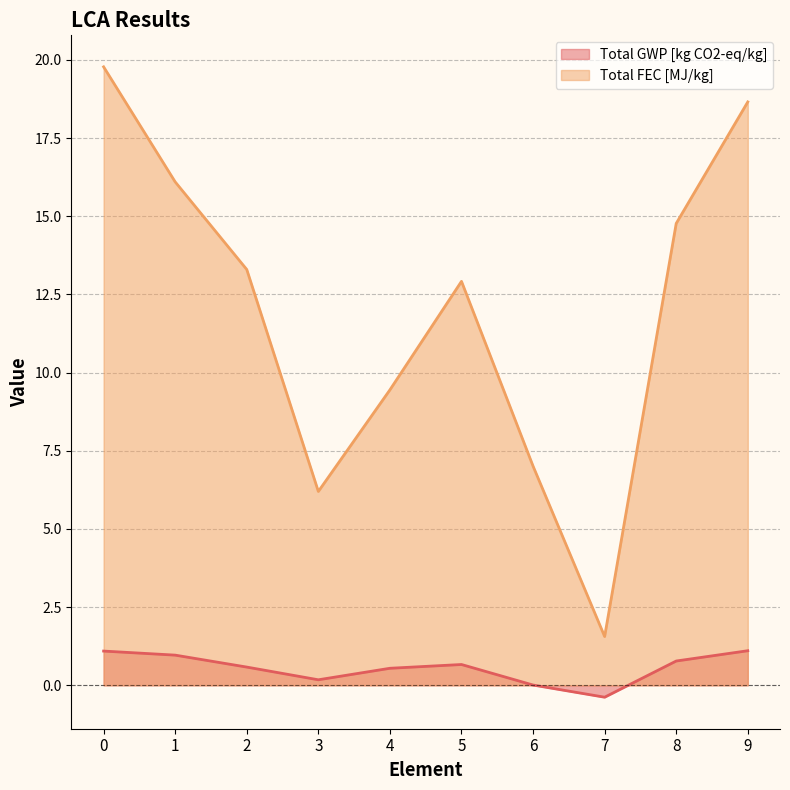

What is the difference between the Total GWP [kg CO2-eq/kg] values at 1 and 3?

0.8